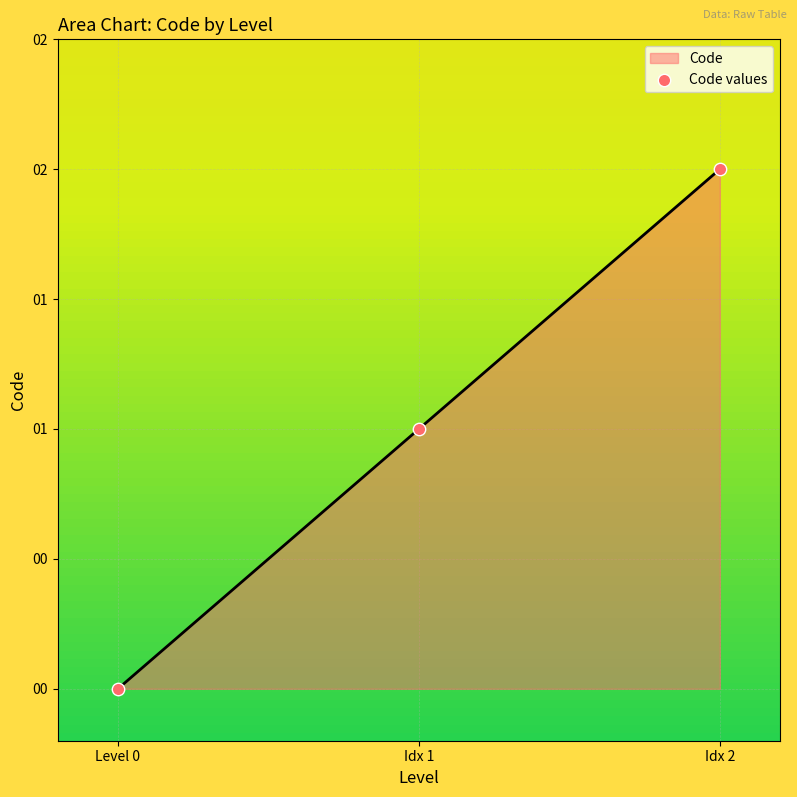

Which has a higher value, Idx 1 or Level 0?

Idx 1